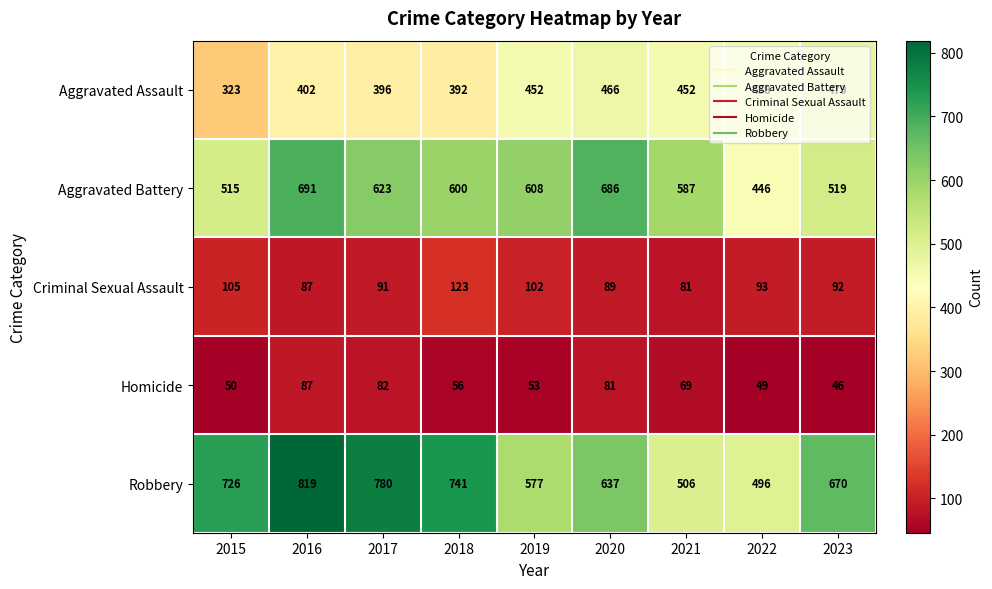

At which label does Homicide first exceed 56?

2016